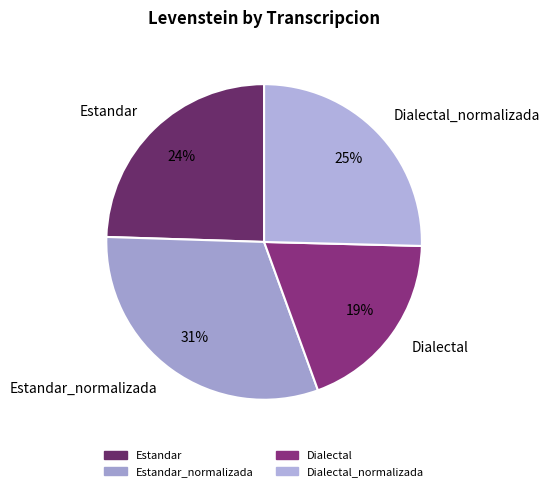

How many slices are in this pie chart?

4